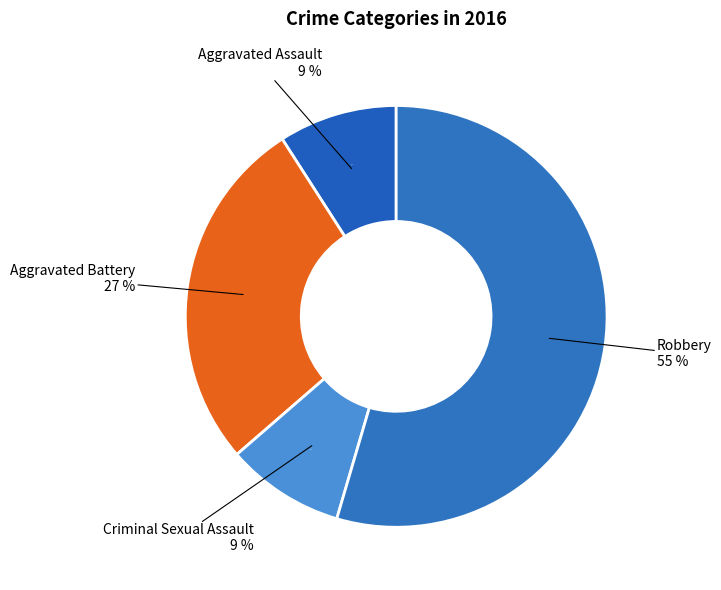

What is the majority slice?

Robbery